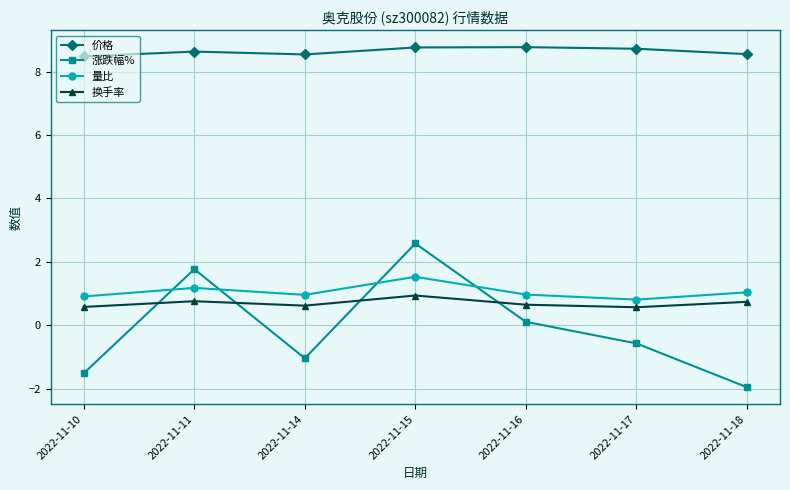

In 价格, how many points are lower than both neighbors (excluding endpoints)?

1